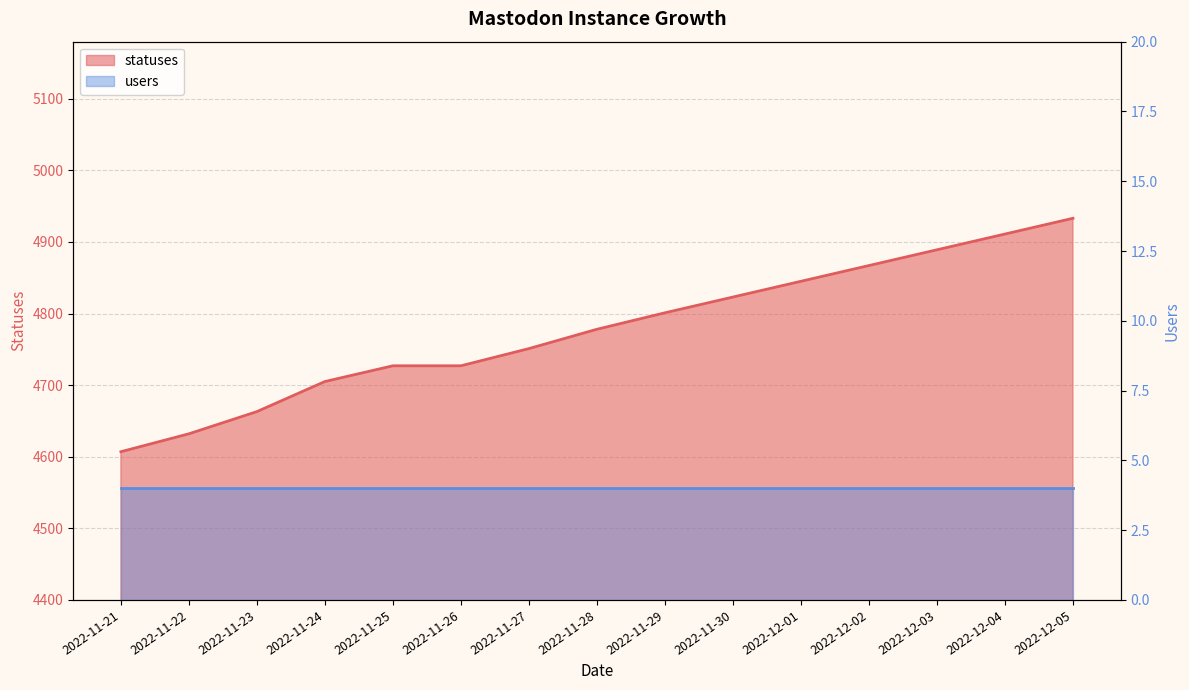

What is the value of the 8th point from the left?

4778